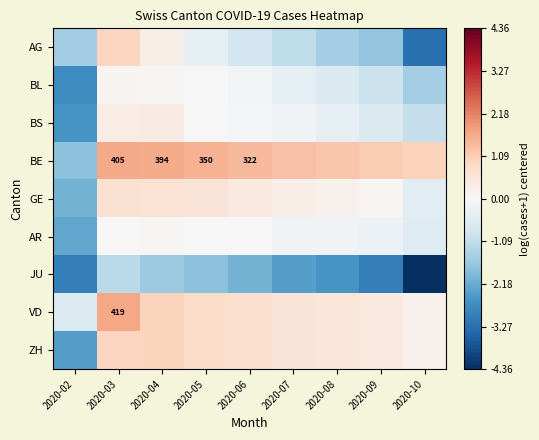

What is the sum of all AG values?

-9.1